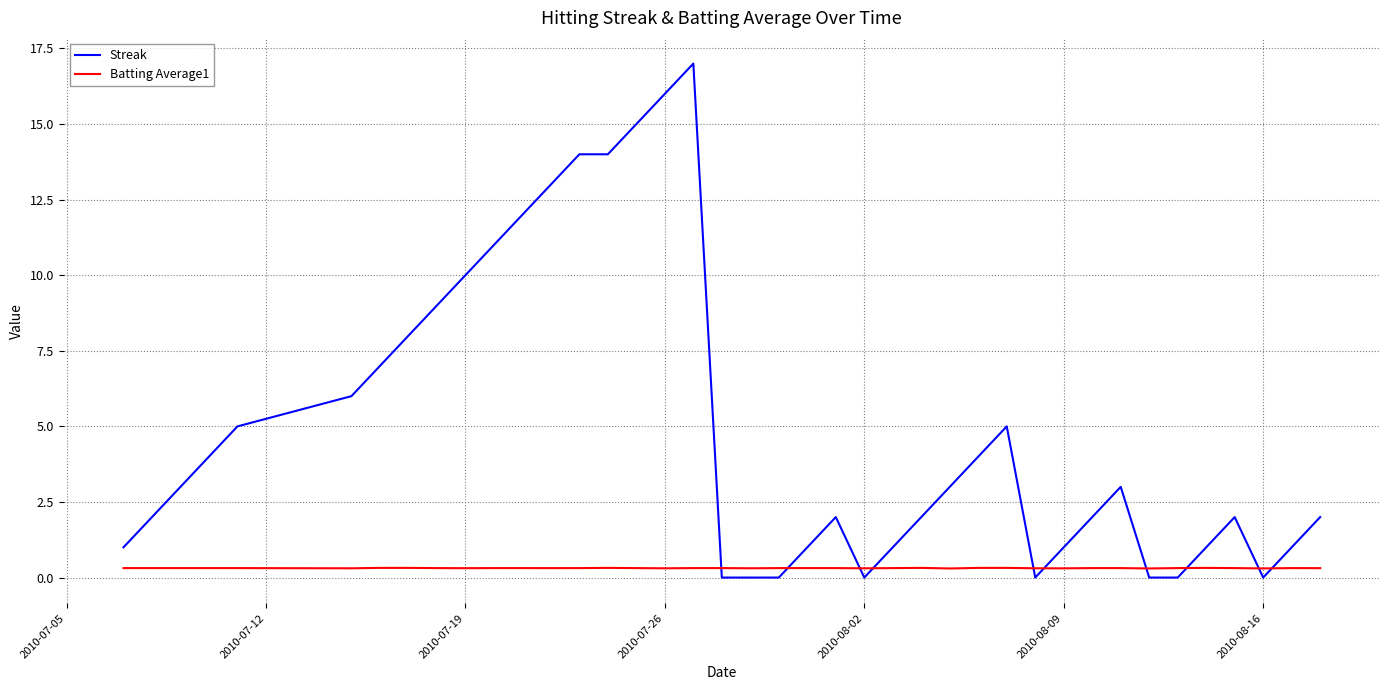

True or false: Batting Average1 has more than 1 interior local peaks.

True